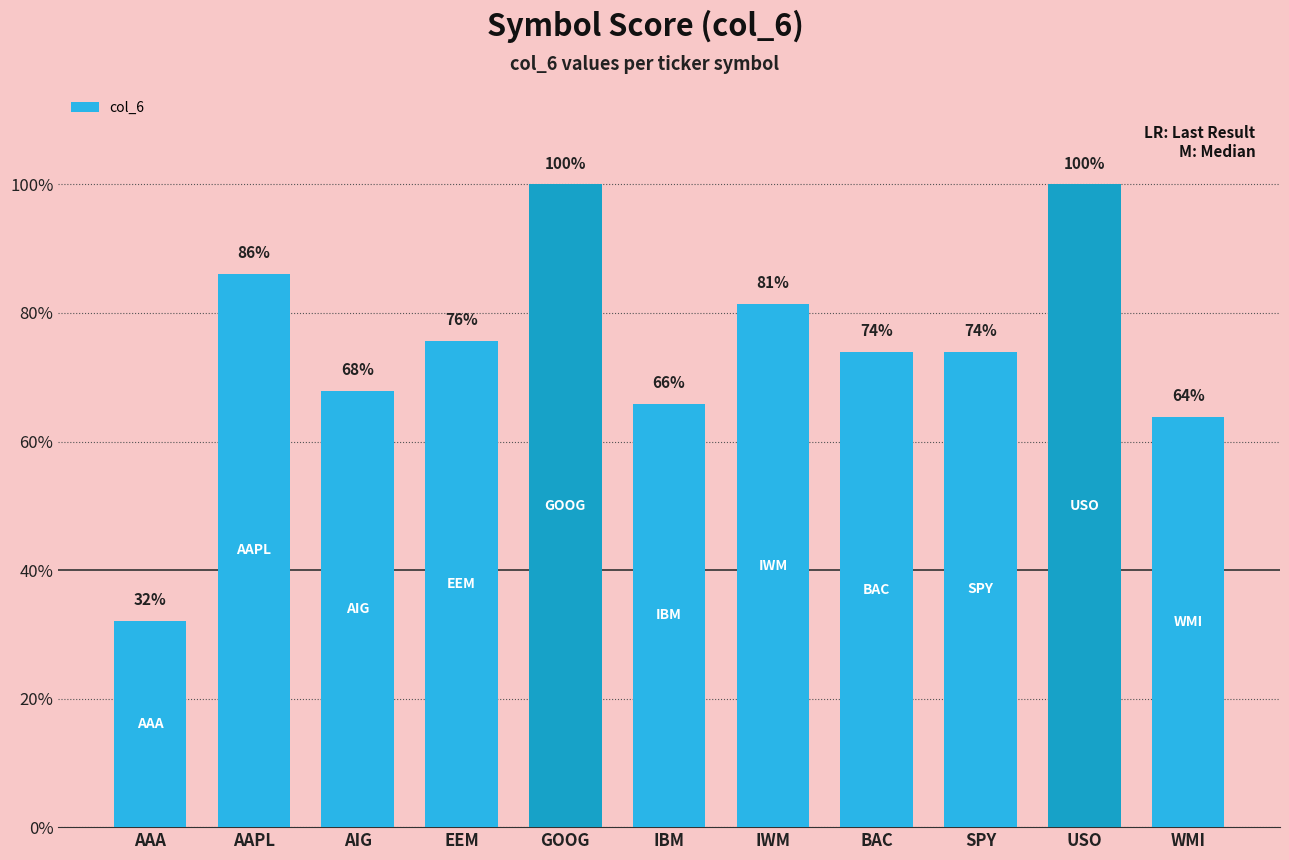

Where is the data nearest to the value 0?

AAA